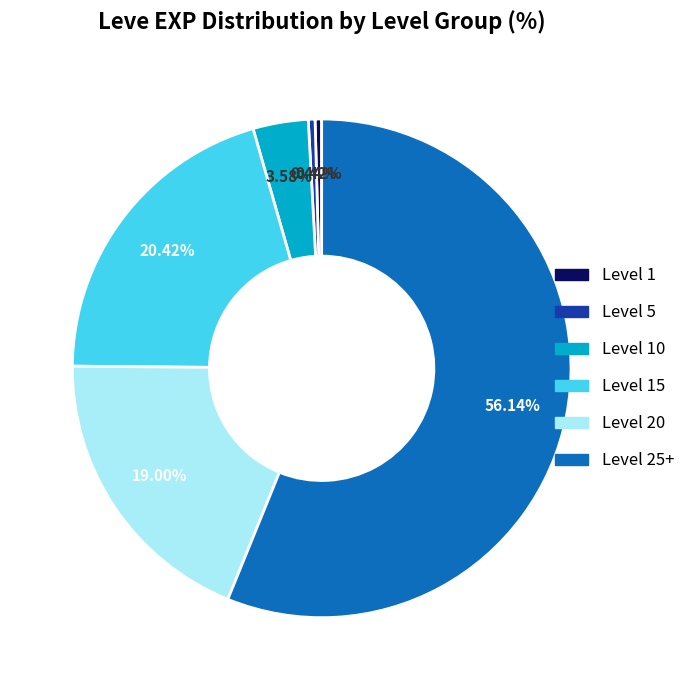

Is there any slice that represents more than half of the pie?

Yes